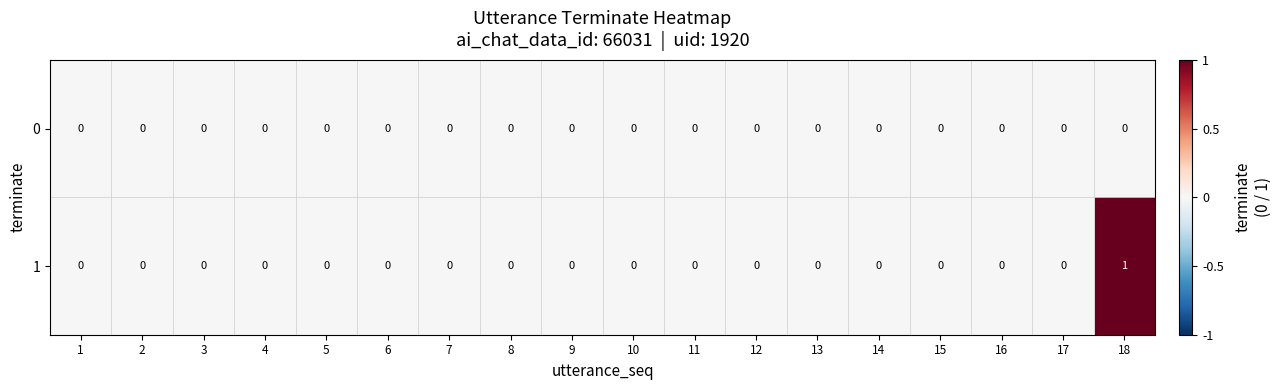

Count the 1 values in the range 0 to 1.

18